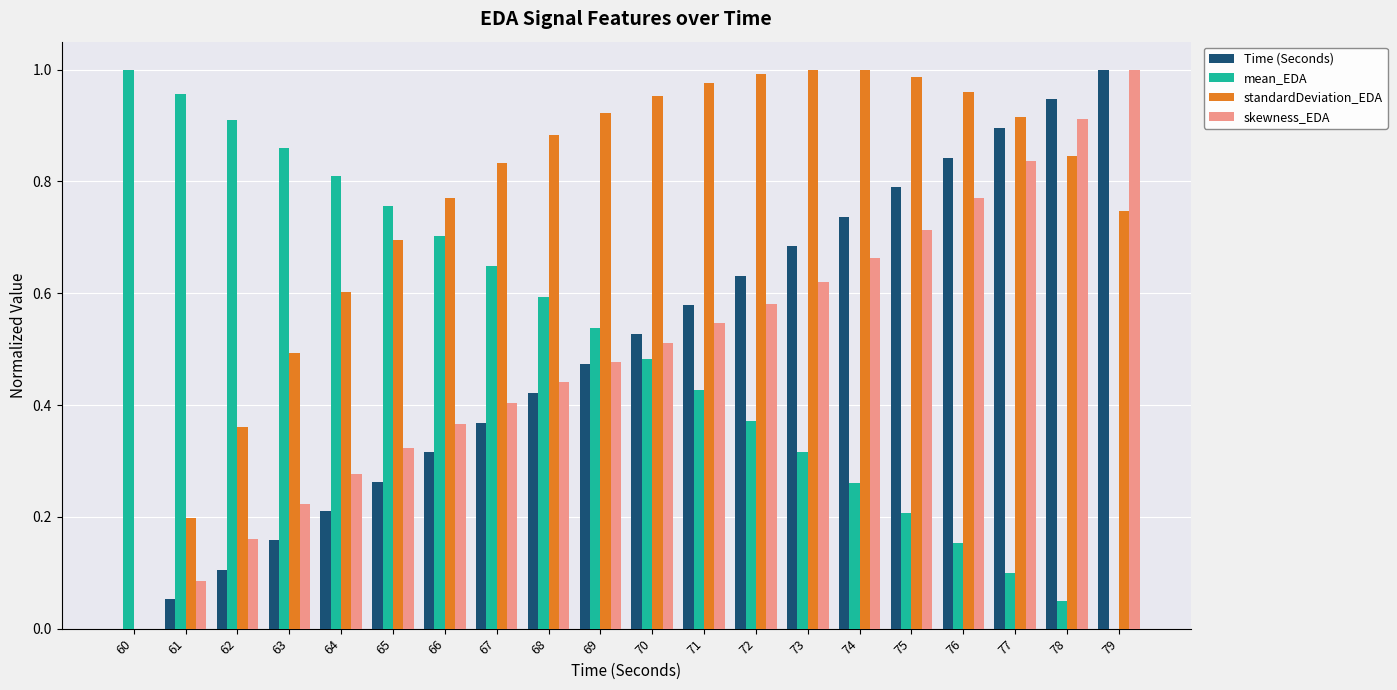

Is the value of Time (Seconds) at 71 greater than the value of standardDeviation_EDA at 60?

Yes